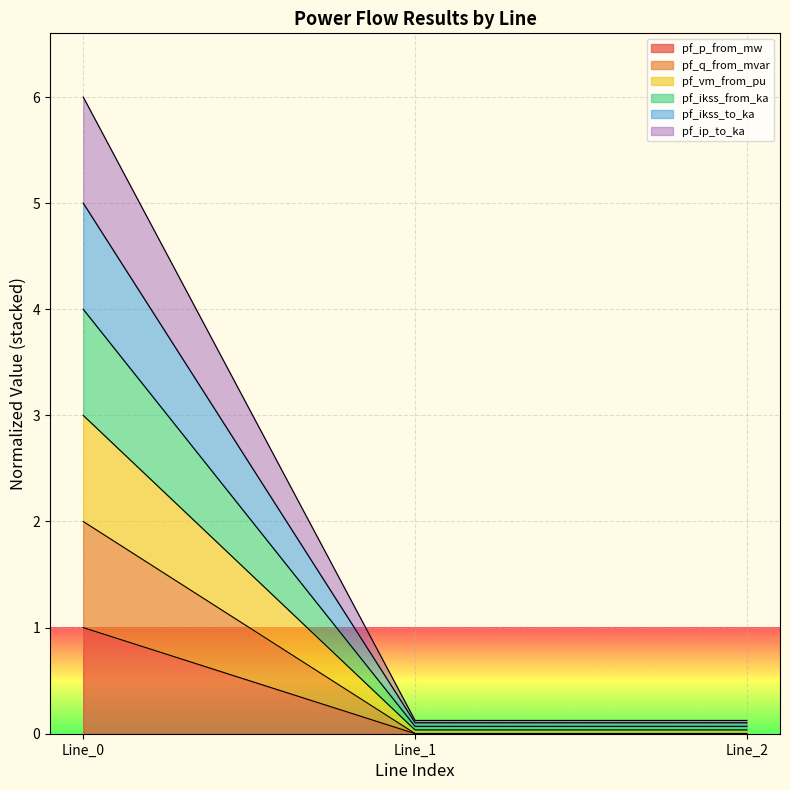

What is the difference between the highest and lowest values at Line_1?

0.1